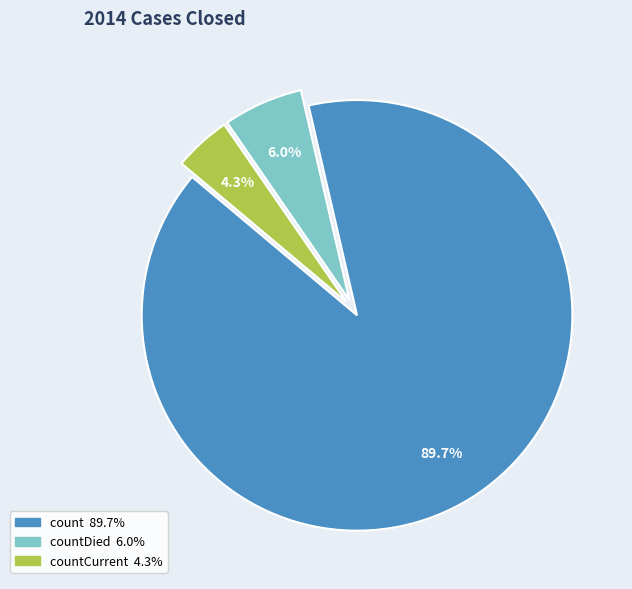

Is there a majority slice in this chart?

Yes